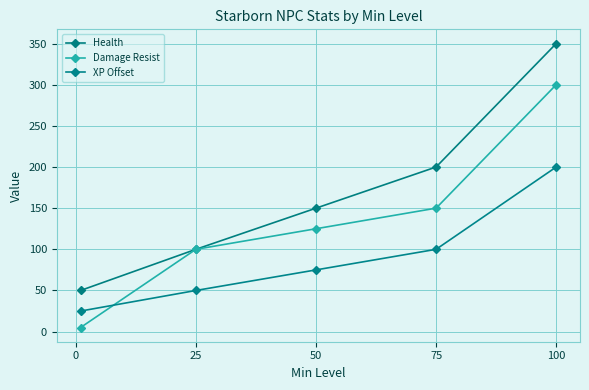

Which series has the largest range (max minus min)?

Health